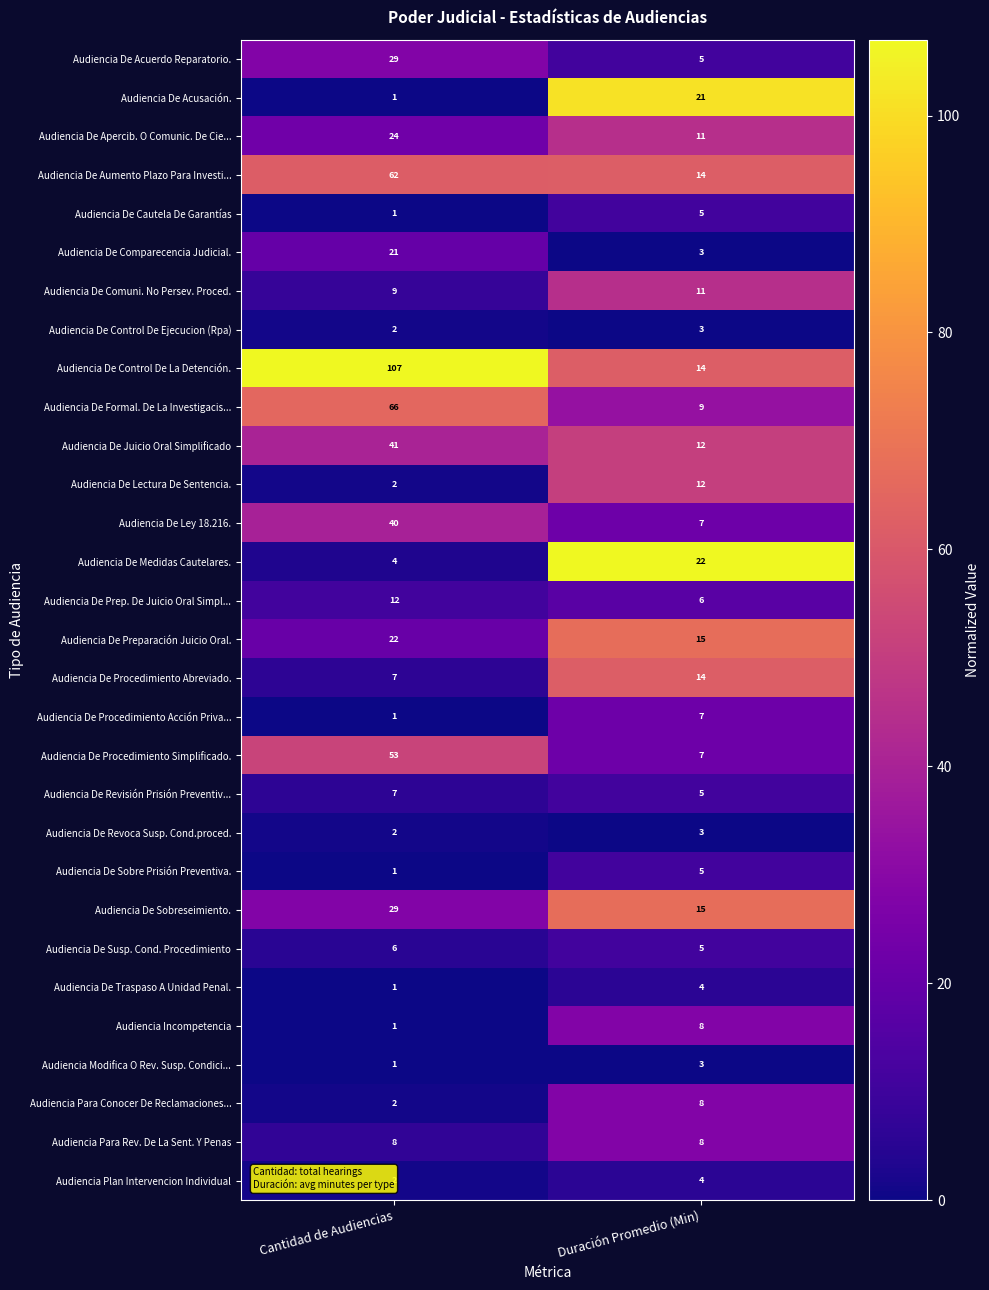

How many categories are shown in the chart?

2